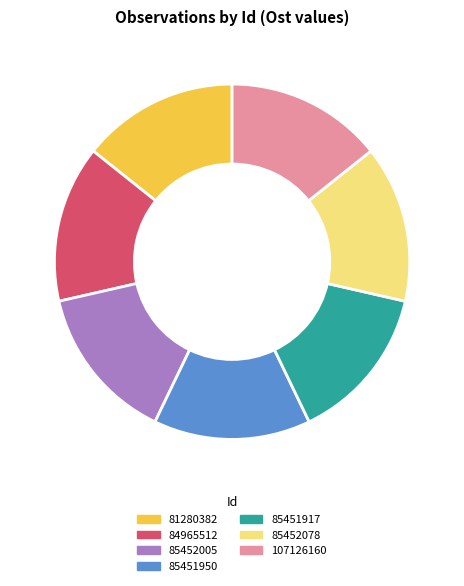

Is it true that 85451917 is 26% of the pie?

False